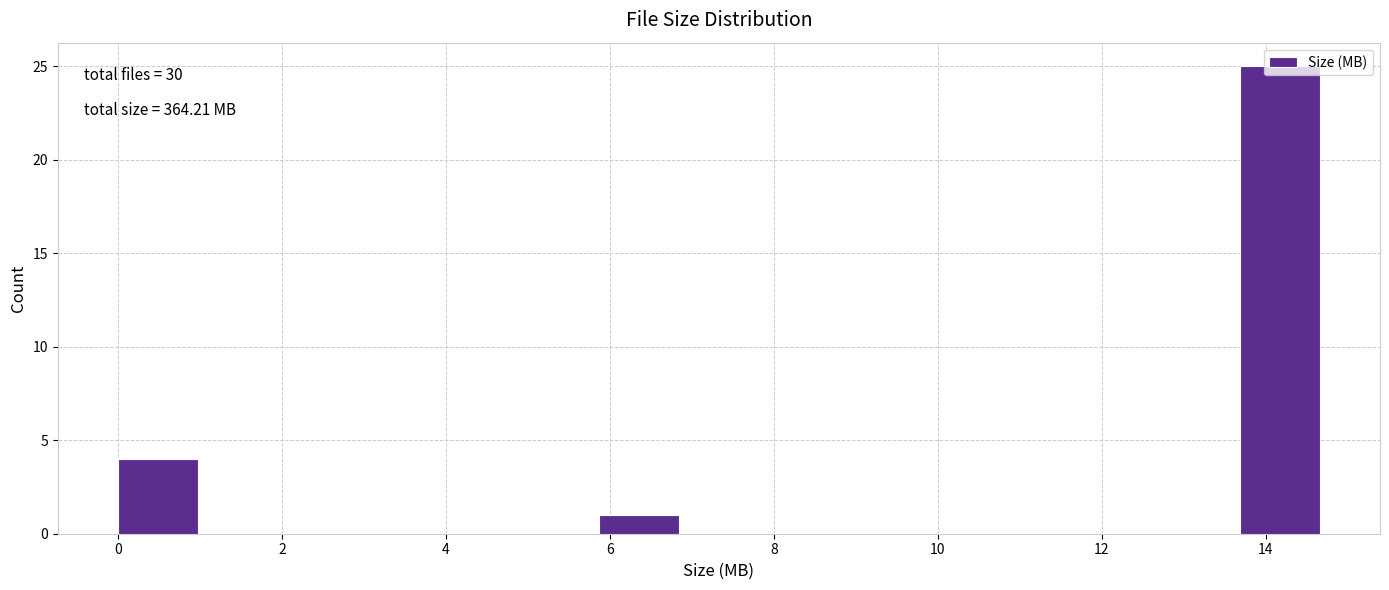

Over which range of the x-axis is the bar tallest?

13.6 to 14.6